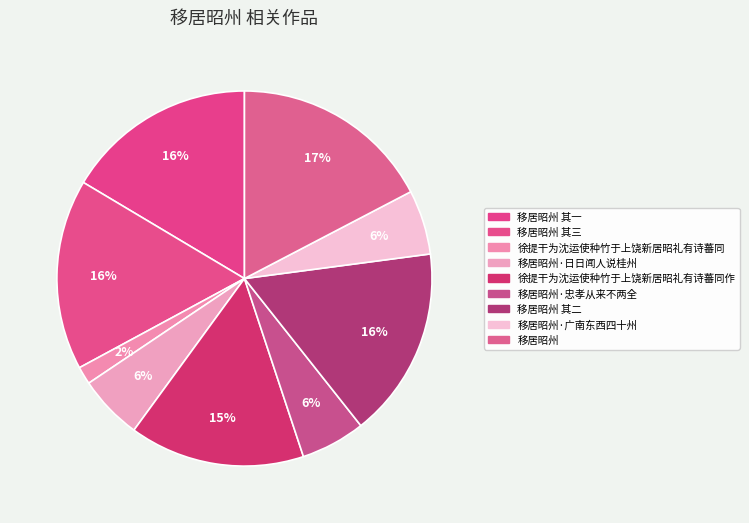

What is the largest slice in the pie chart?

移居昭州